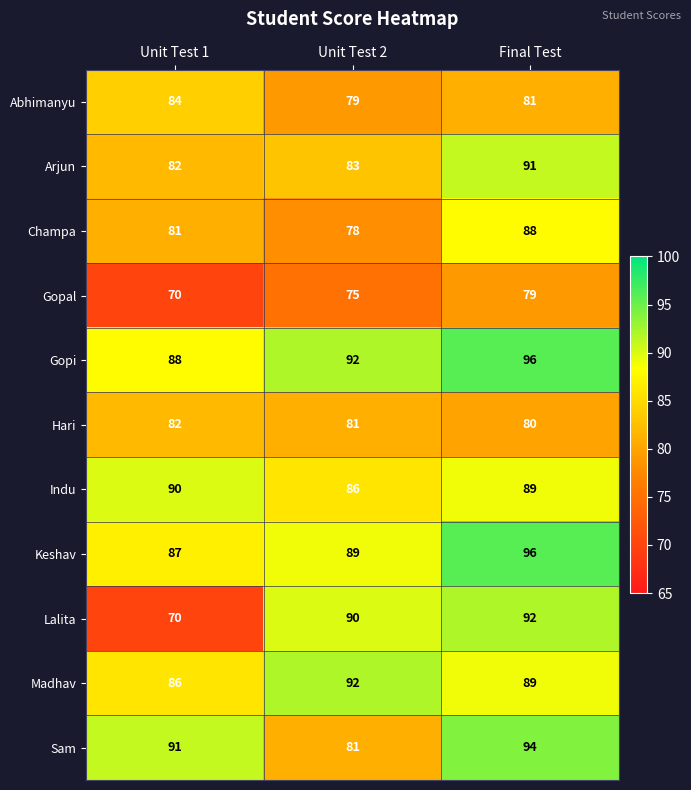

How many distinct data groups are displayed?

11